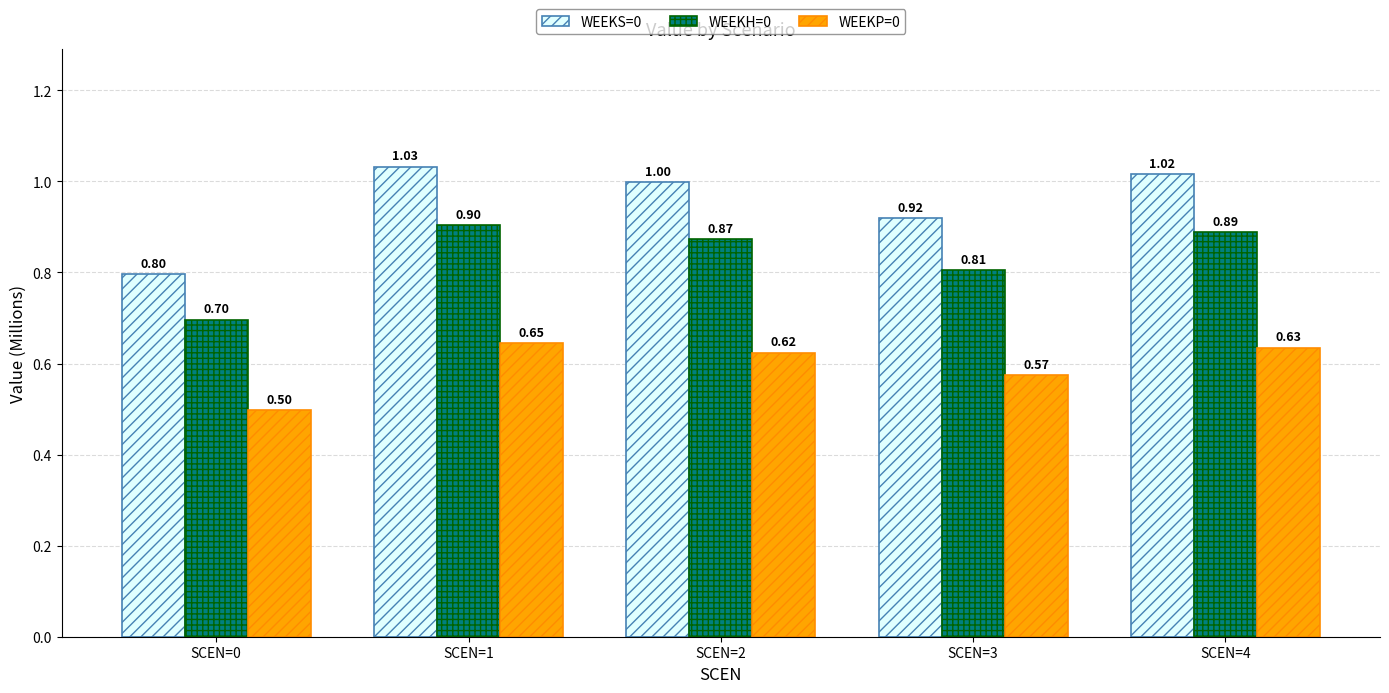

What is the lowest value of the WEEKH=0 series?

0.7